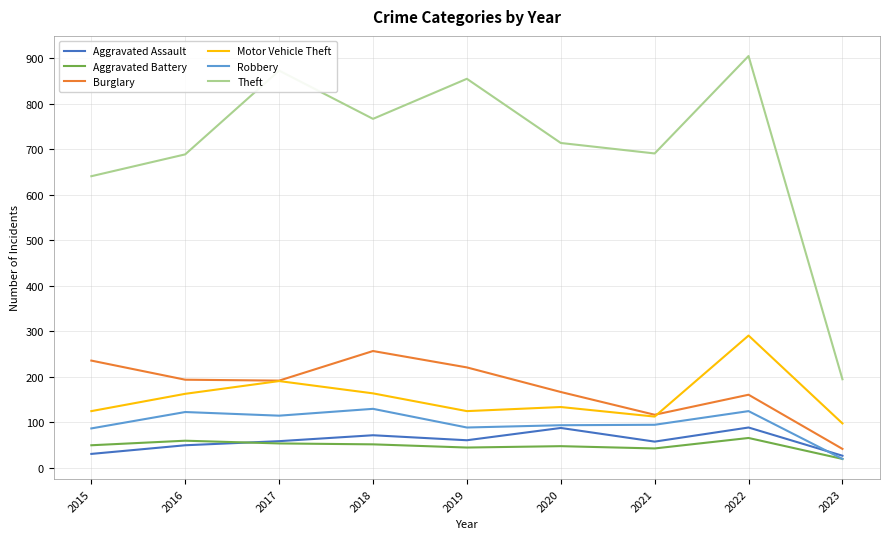

How many lines are shown in the chart?

6